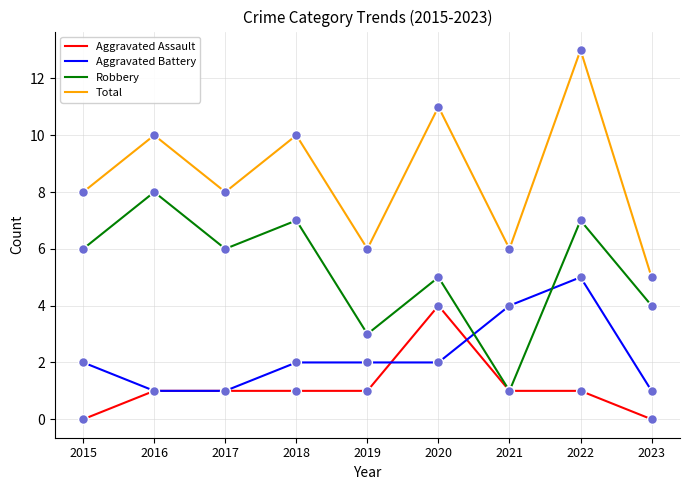

Between 2016 and 2023, which series saw the biggest shift?

Total